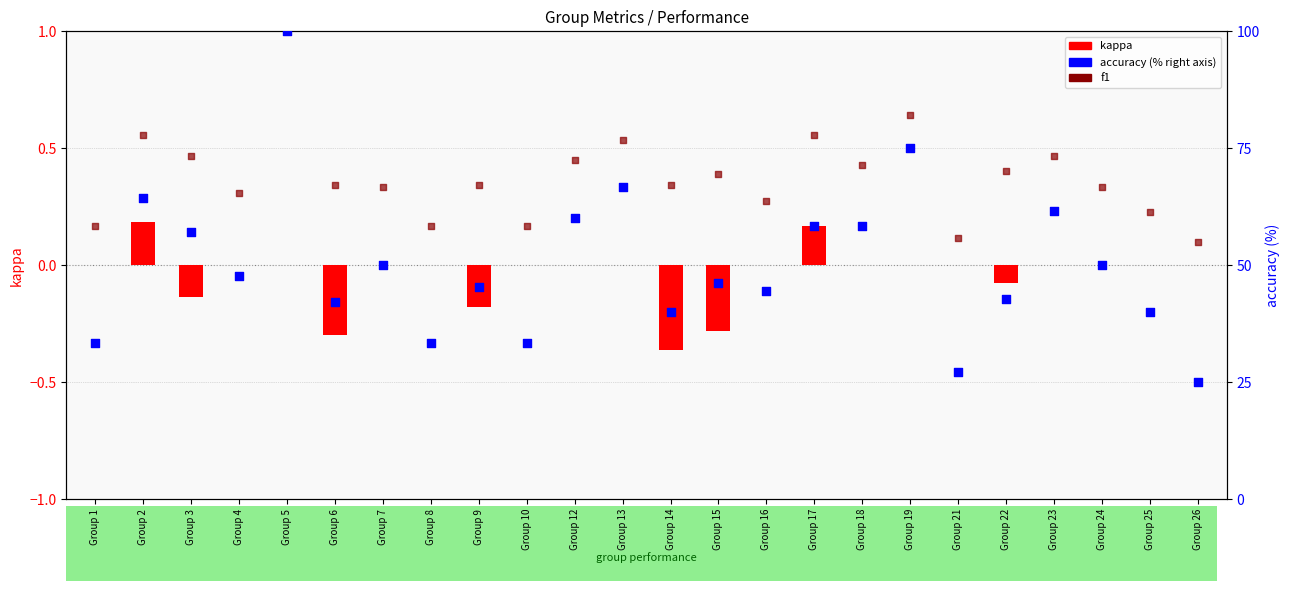

At how many categories does at least one series exceed 16?

24